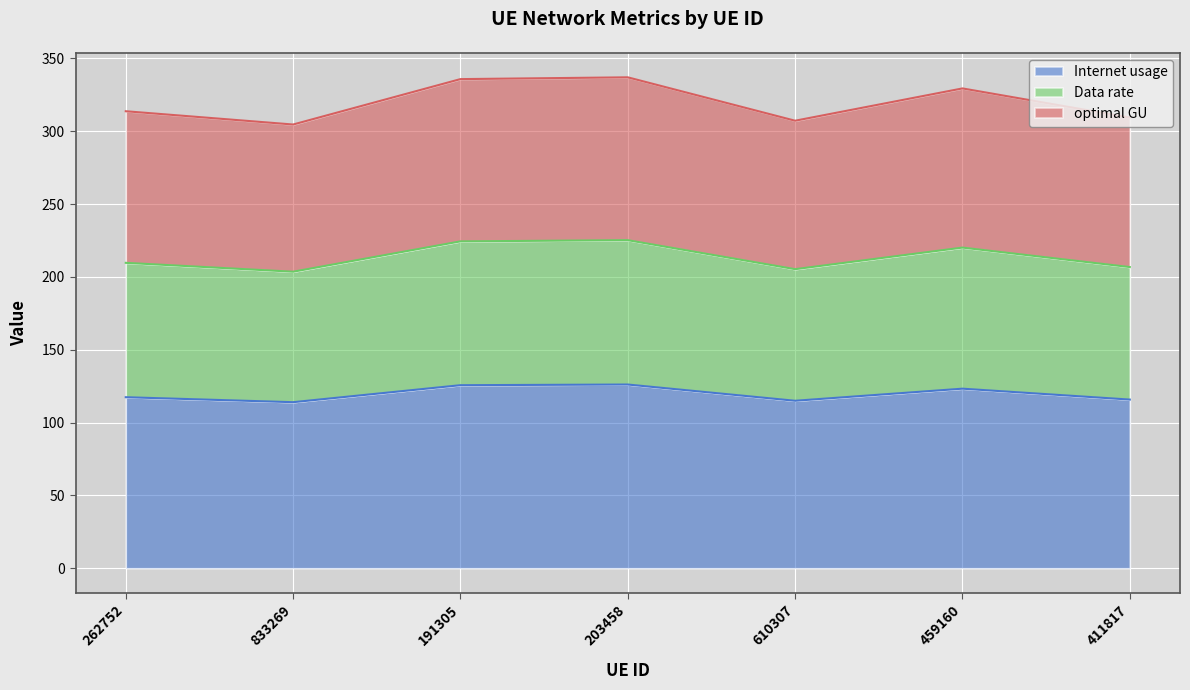

True or false: Internet usage has a value of 76.3 at 203458.

False